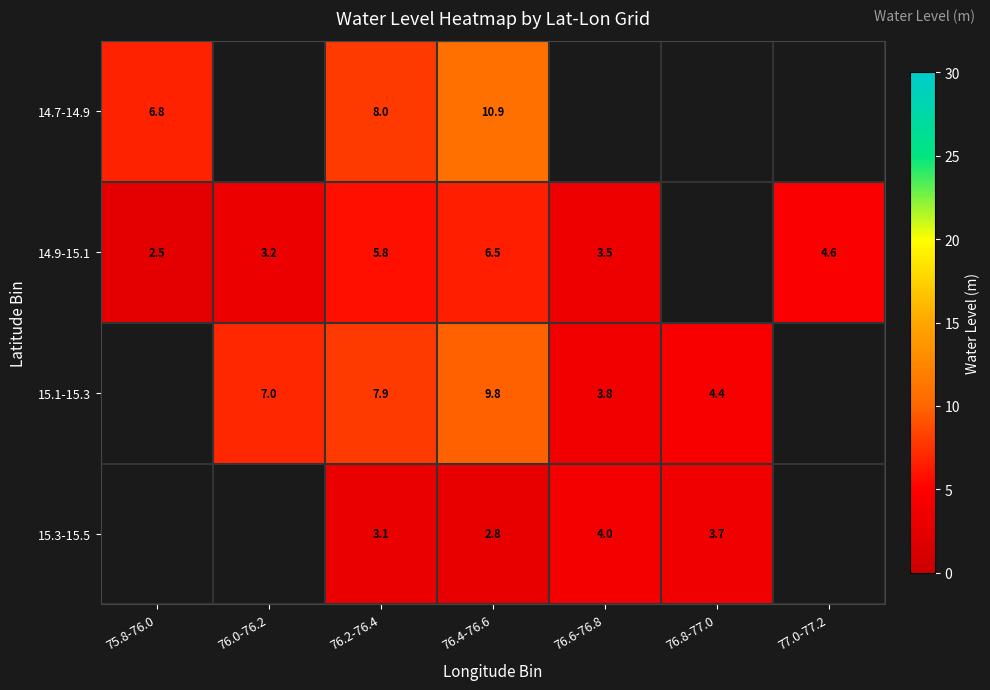

Is the value of 14.7-14.9 at 76.4-76.6 greater than the value of 15.3-15.5 at 76.4-76.6?

Yes